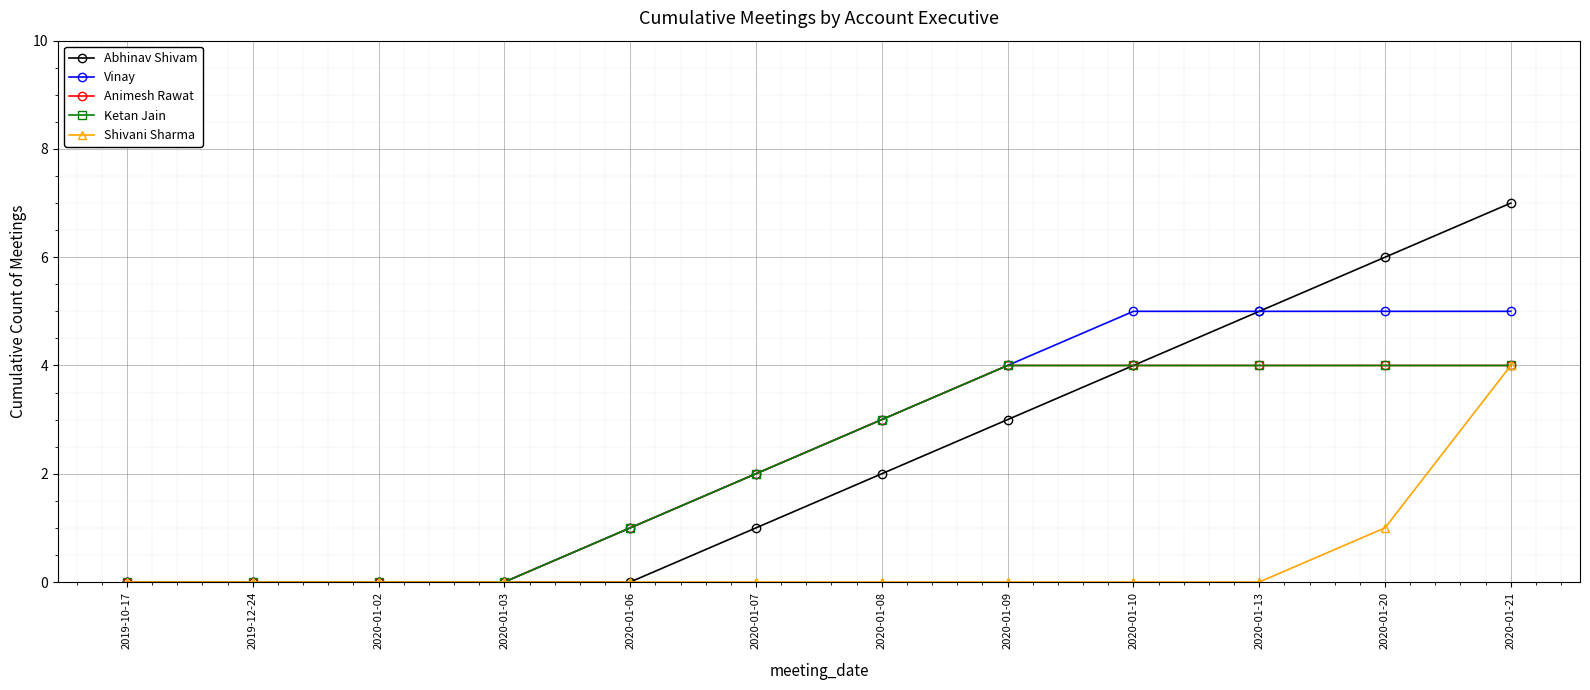

Is this an area chart (filled region under the line)?

No